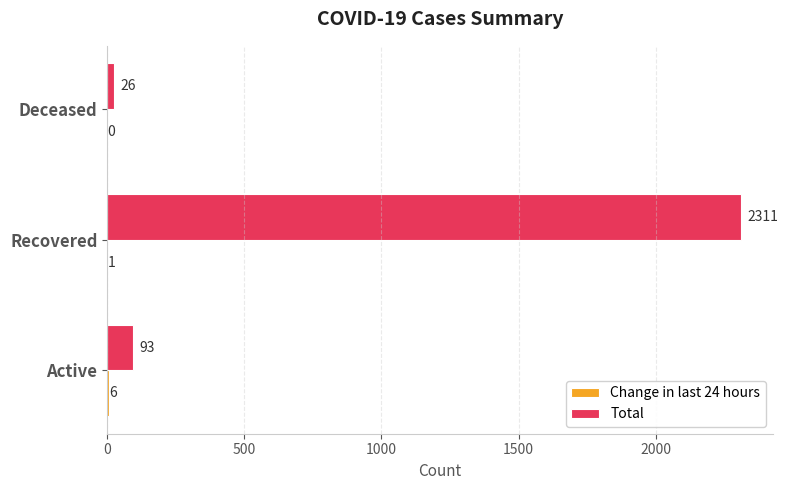

What is the sum of the Total values at Deceased and Active?

119